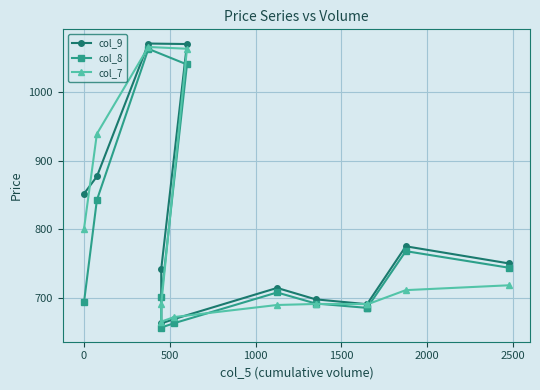

Reading right to left, extract all data points from this chart.

col_9: 750.8	775.6	691.8	691.5	698.5	715.1	670.0	663.5	742.7	1069.2	1070.0	877.0	852.0
col_8: 744.5	768.5	686.4	686.1	692.5	708.5	664.0	657.6	701.7	1039.6	1062.2	842.8	694.4
col_7: 719.0	711.9	691.2	691.7	691.8	690.4	672.9	666.2	691.5	1062.4	1065.0	938.9	801.0